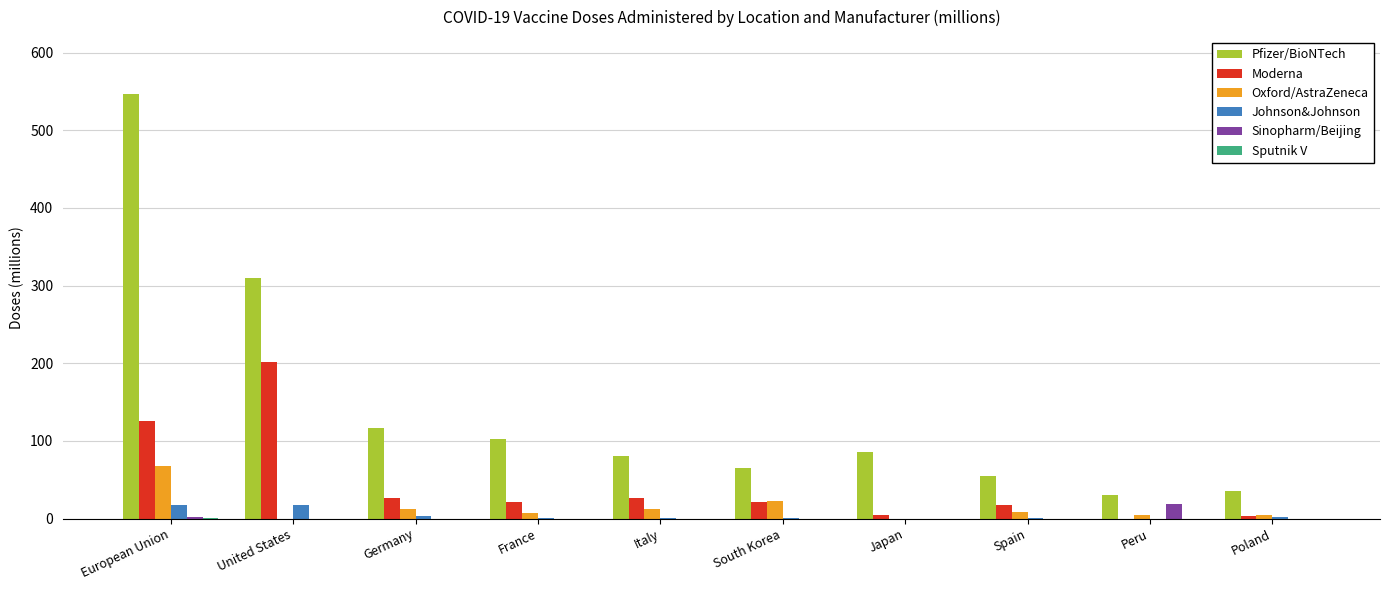

At which category is the sum across all series the highest?

European Union